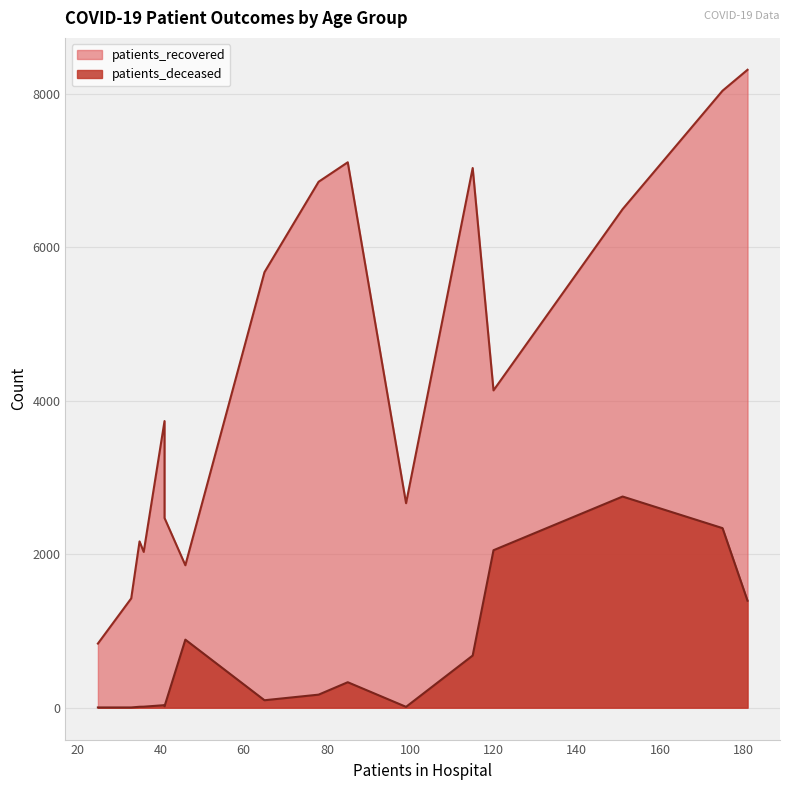

What are all the series names shown in the legend?

patients_recovered, patients_deceased